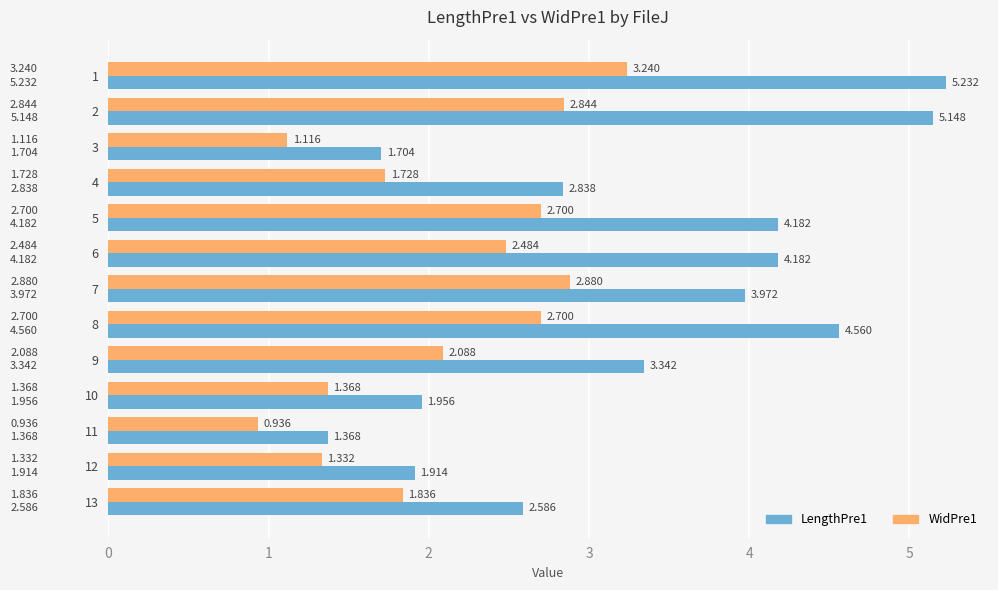

Is the value of LengthPre1 at 8 greater than the value of WidPre1 at 12?

Yes